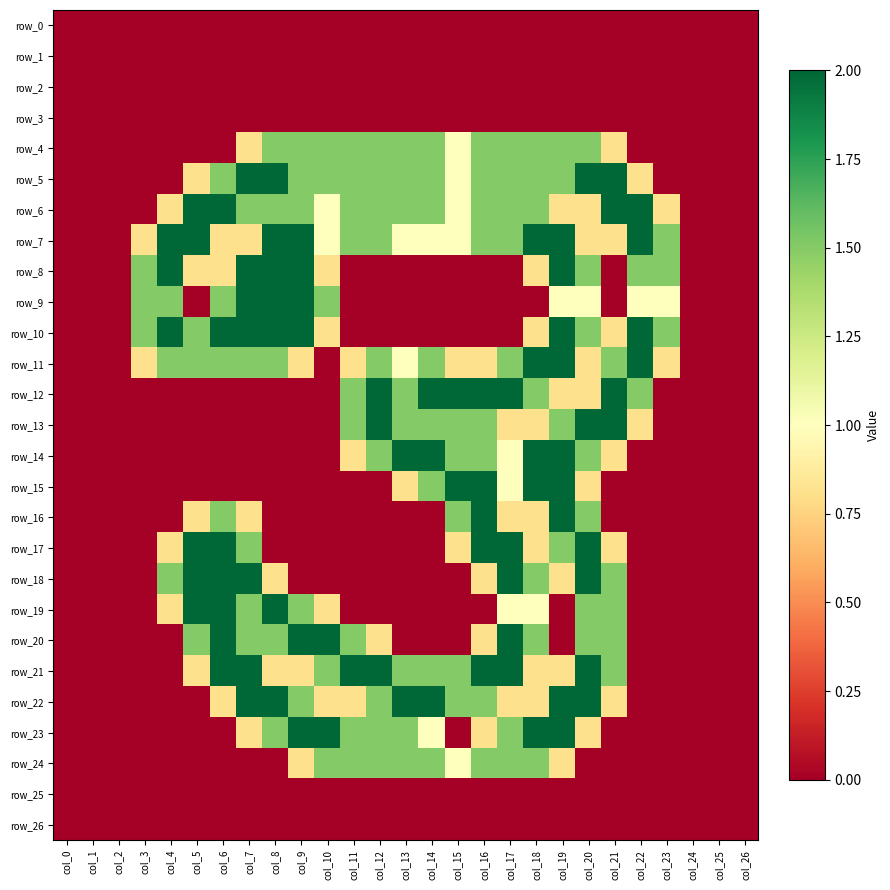

Which label corresponds to the smallest value in the chart?

col_0